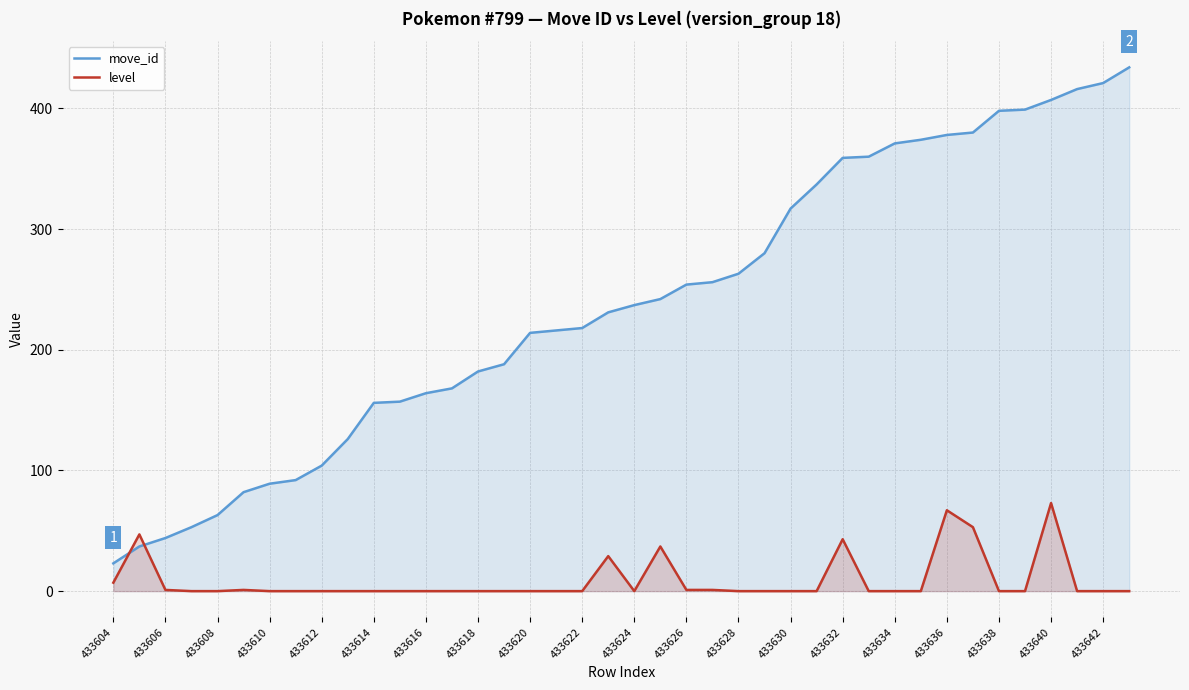

What is the maximum value shown in the chart?

434